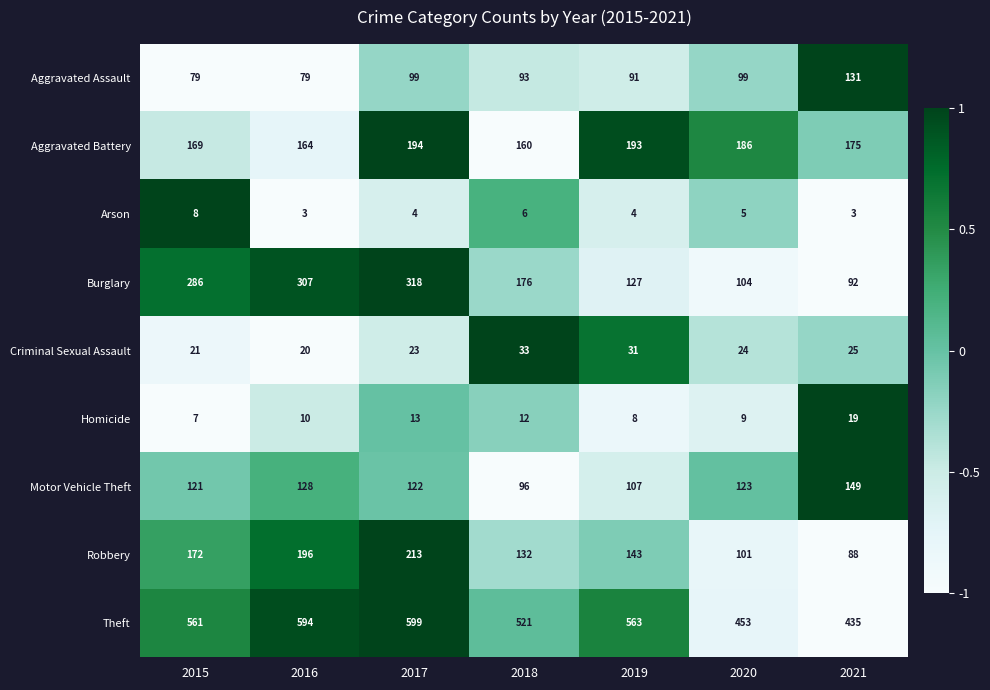

How many categories are shown in the chart?

7